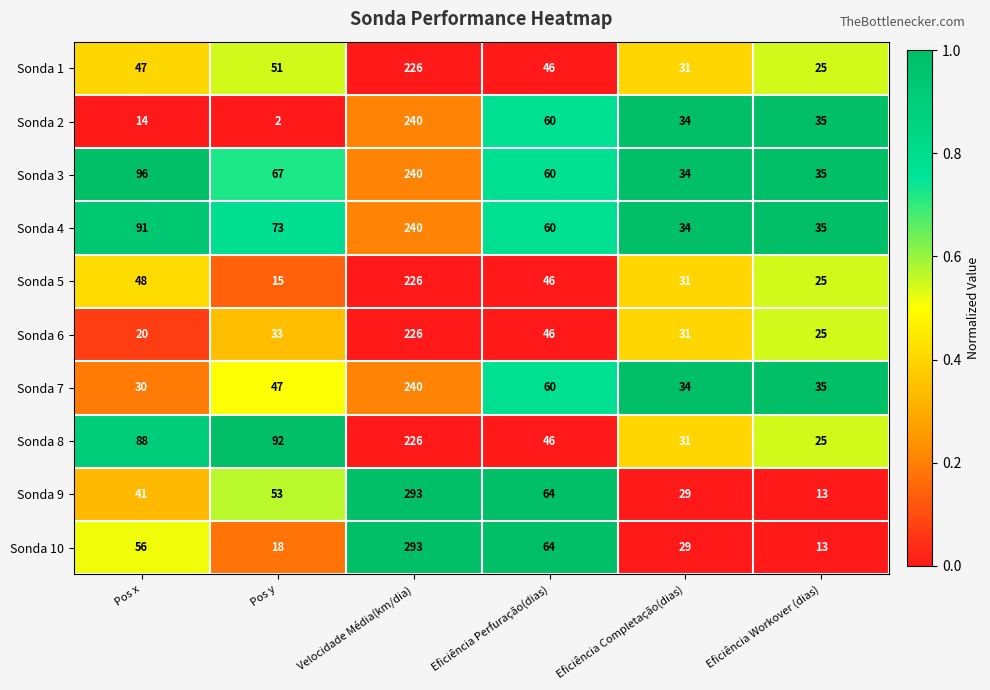

Is it true that Sonda 4 equals 53 at Eficiência Workover (dias)?

False